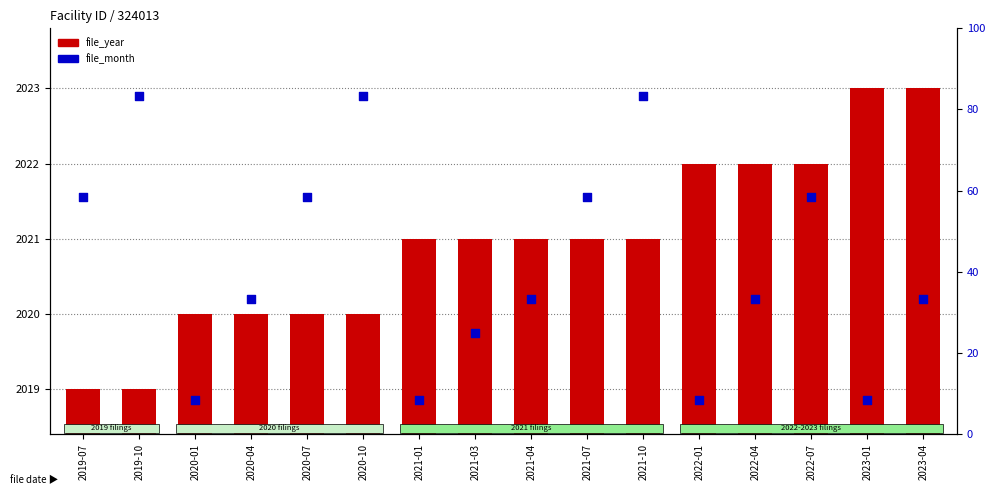

Which series contains the lowest Y value?

file_month